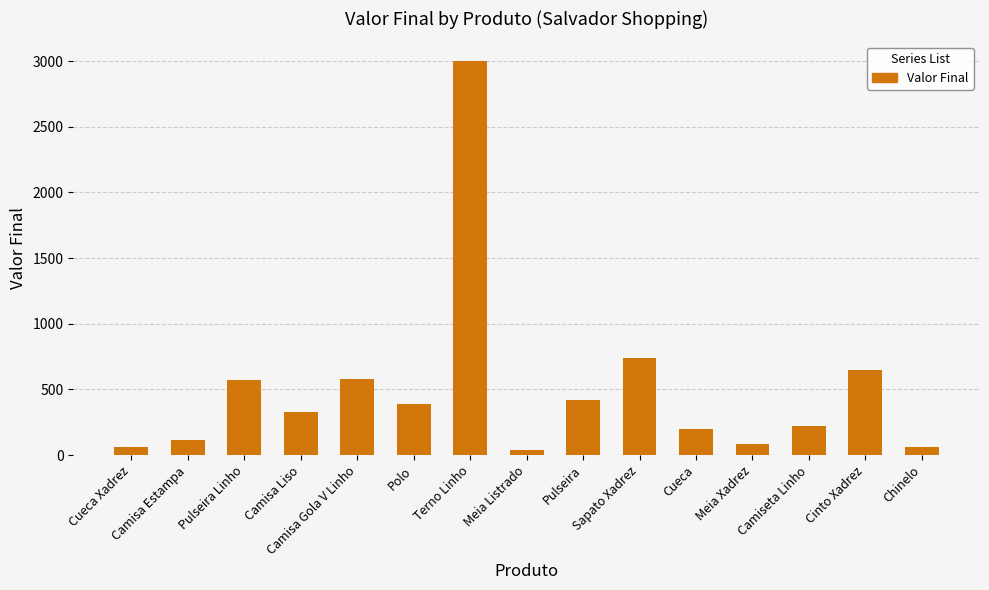

What is the difference between the values at Meia Listrado and Meia Xadrez?

45